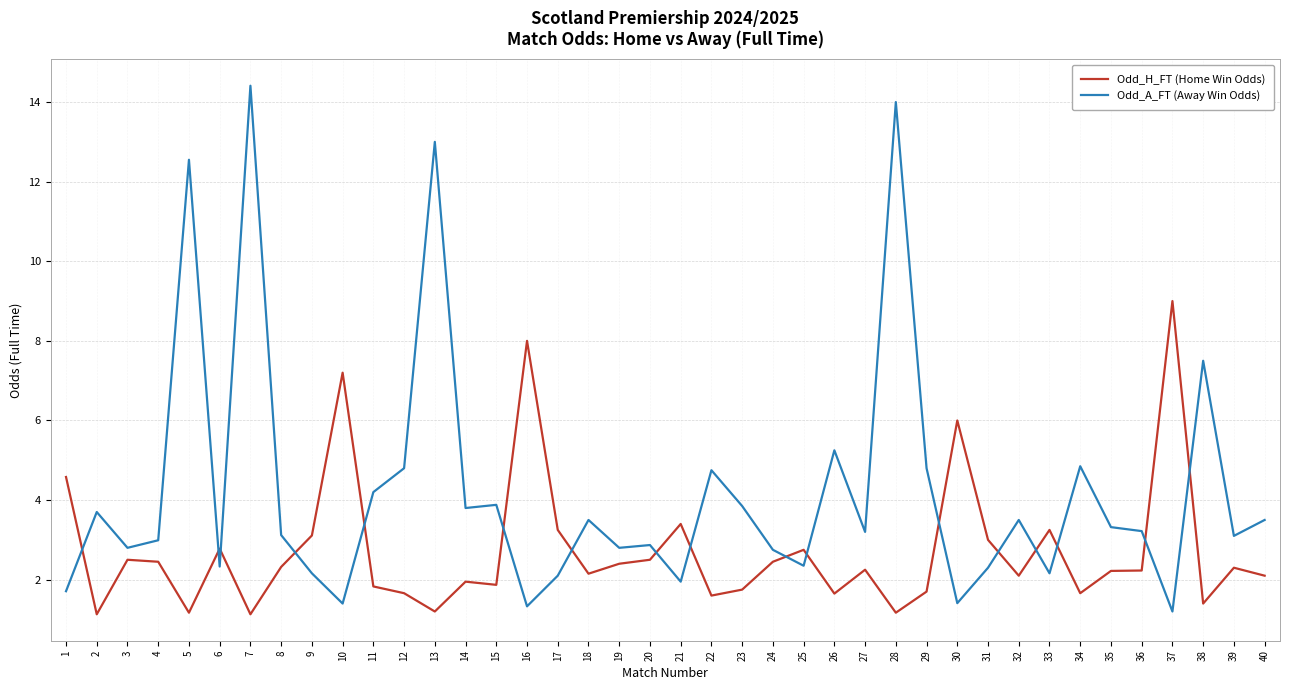

At how many categories does at least one series exceed 4?

16